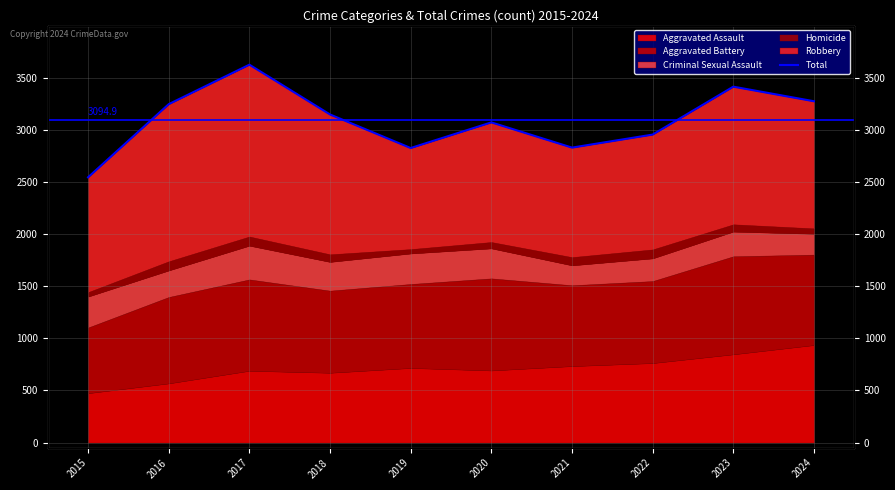

Which label corresponds to the smallest value in the chart?

2015